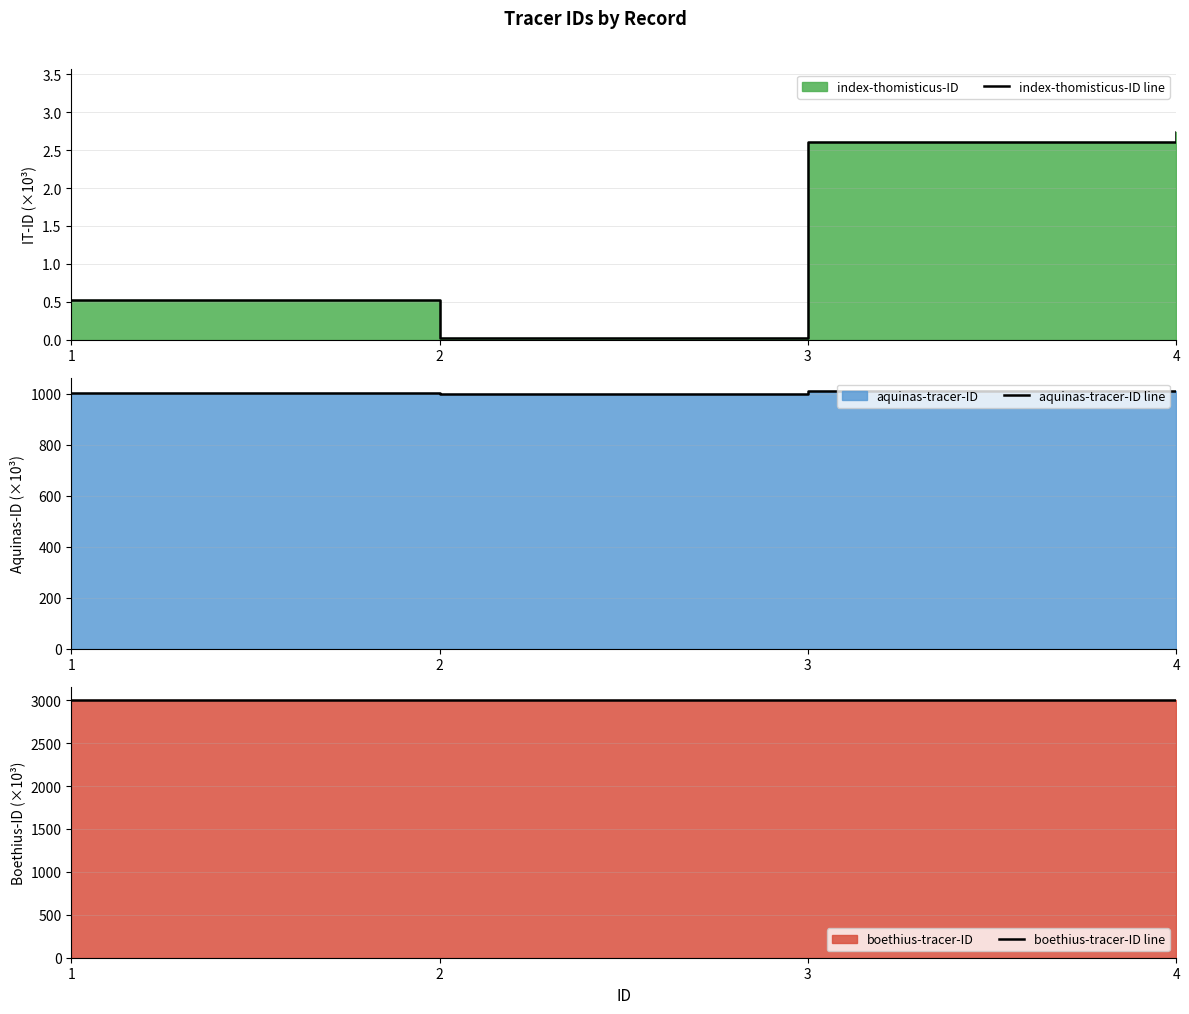

True or false: boethius-tracer-ID line and aquinas-tracer-ID line cross at least once.

False